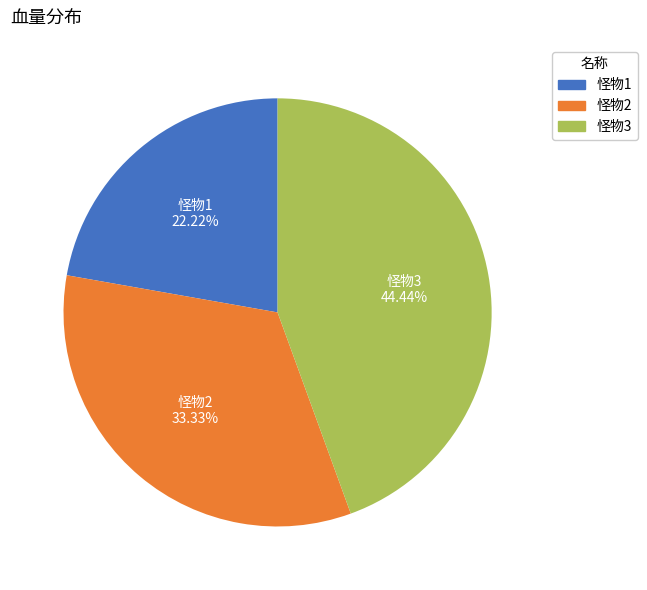

What is the ratio of the value at 怪物1 to the value at 怪物2?

0.7